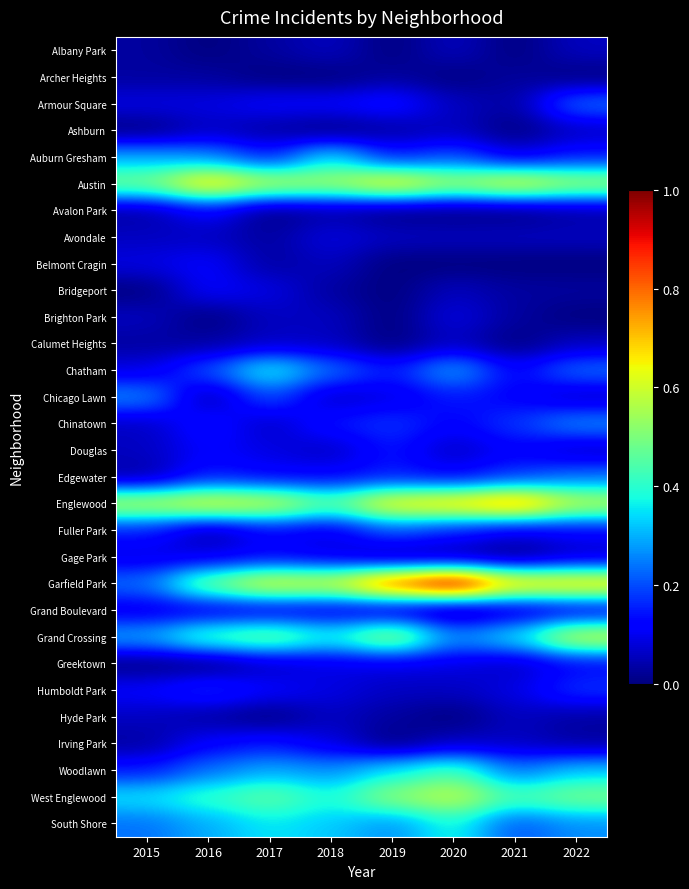

Which series has the largest total across all categories?

Garfield Park